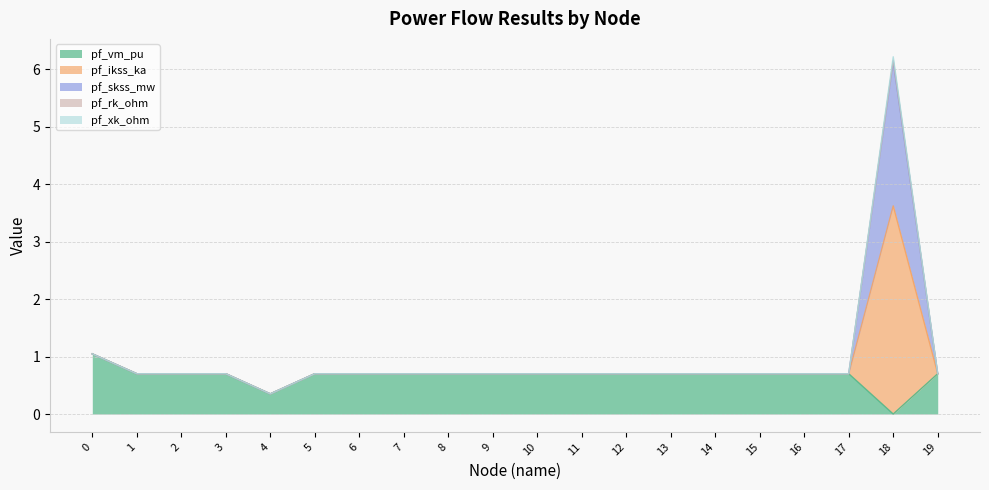

Which label corresponds to the smallest value in the chart?

18